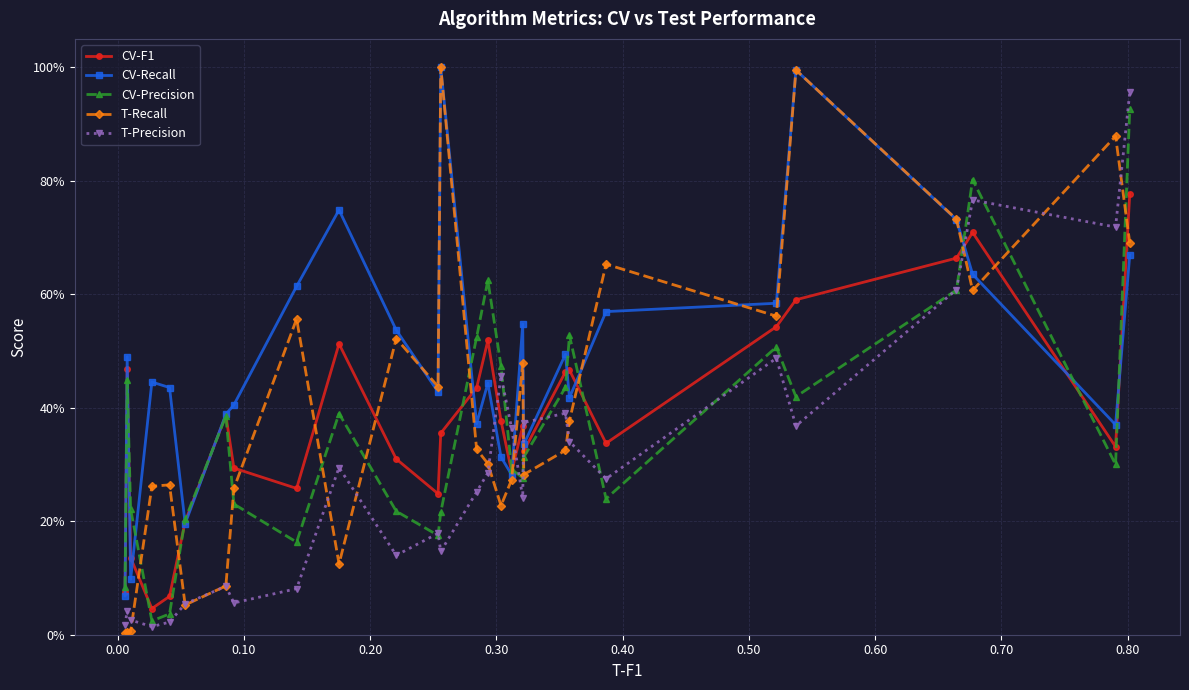

How many intersections are there between CV-Precision and CV-F1?

12